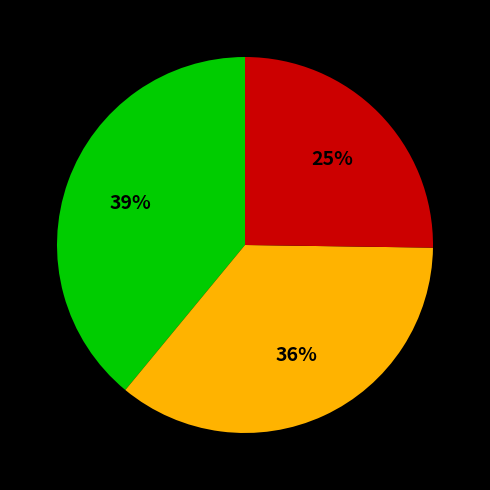

Does any single category account for the majority?

No